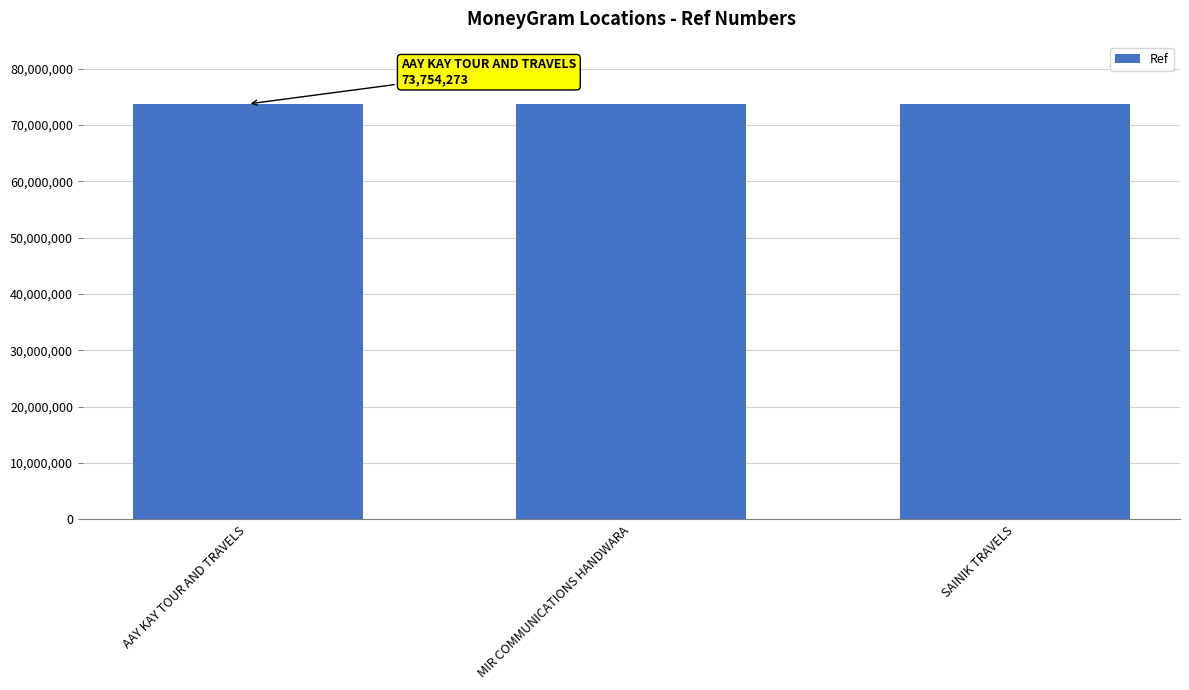

What is the sum of all values?

221241456